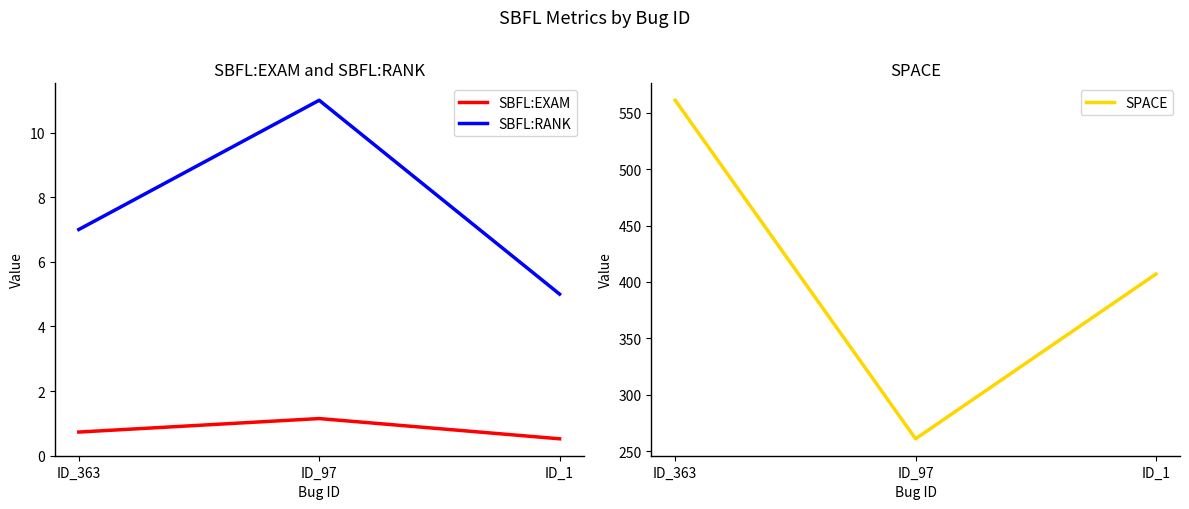

List the labels in order of SBFL:EXAM value, smallest first.

ID_1, ID_363, ID_97